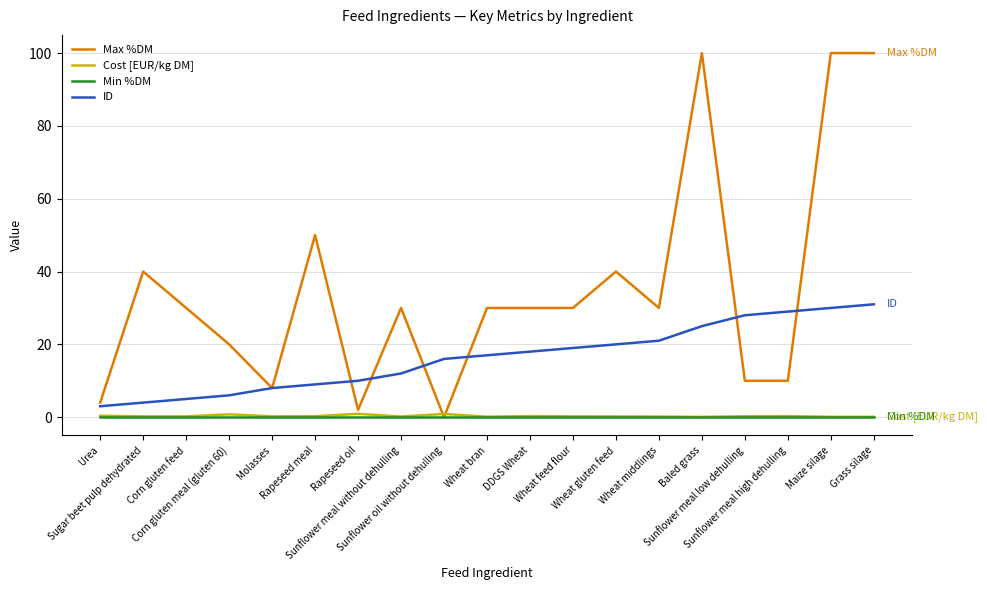

Which series has the largest total across all categories?

Max %DM